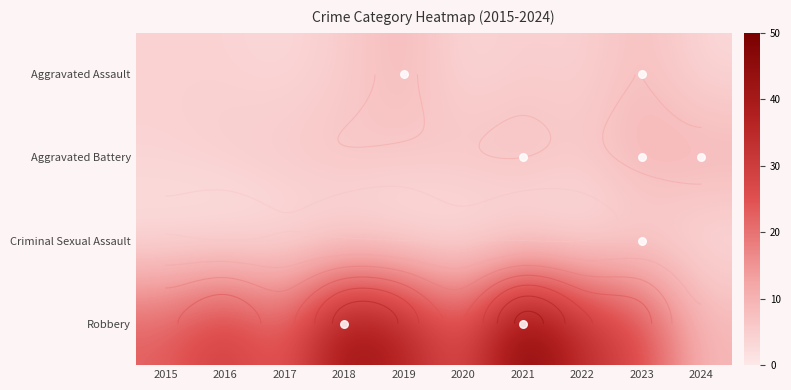

List the series in order of their peak value, highest first.

Robbery, Aggravated Battery, Aggravated Assault, Criminal Sexual Assault